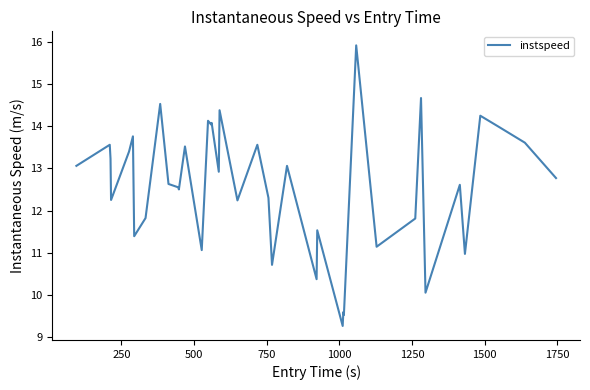

What is the greatest value displayed?

15.9